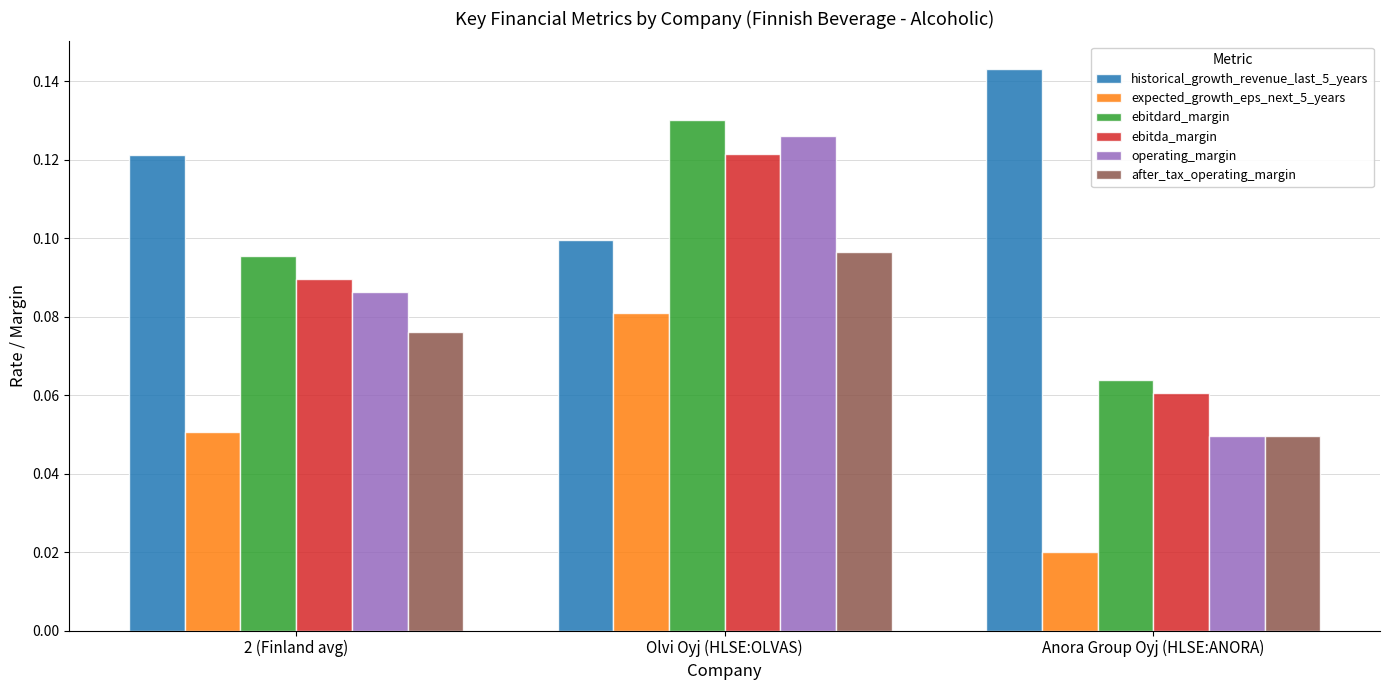

The value of historical_growth_revenue_last_5_years at Anora Group Oyj (HLSE:ANORA) is 0.1. True or false?

True